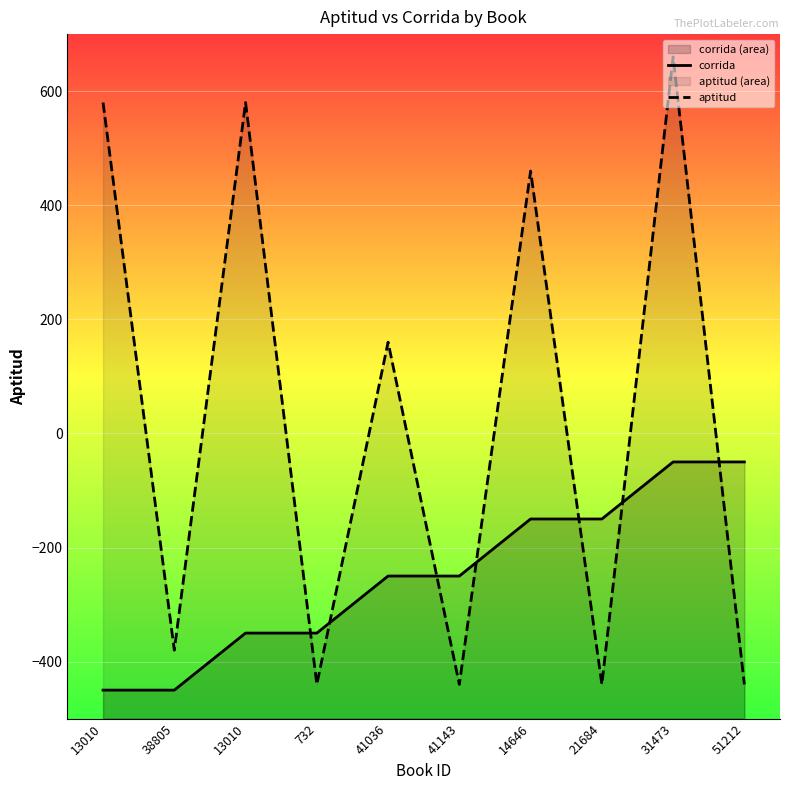

What is the difference between the maximum and minimum values in the corrida series?

400